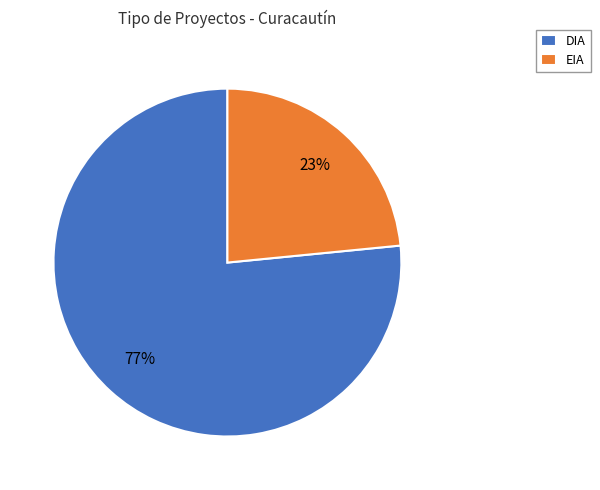

Does EIA account for over 50% of the chart?

No